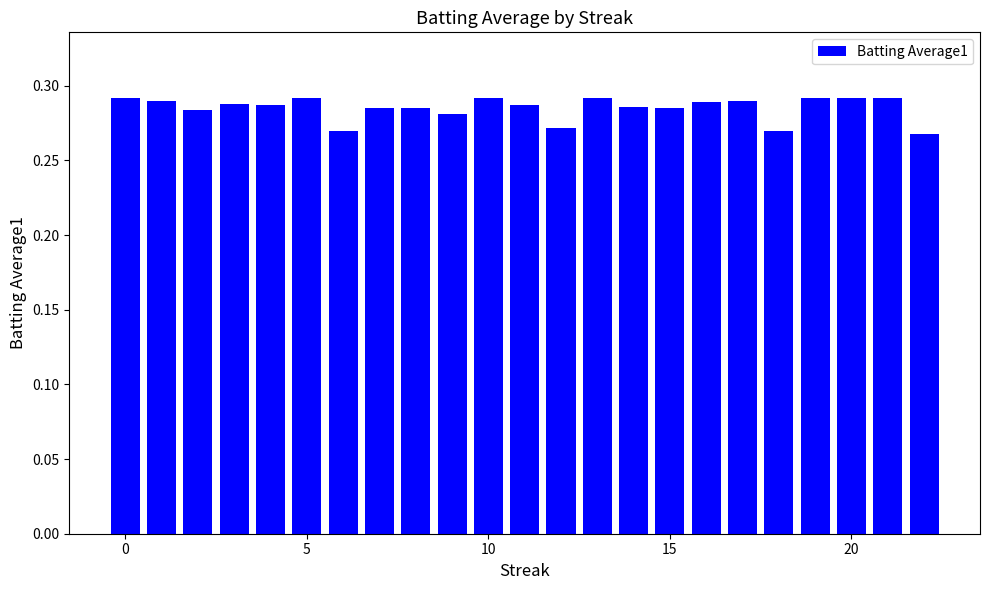

Are the bars horizontal?

No